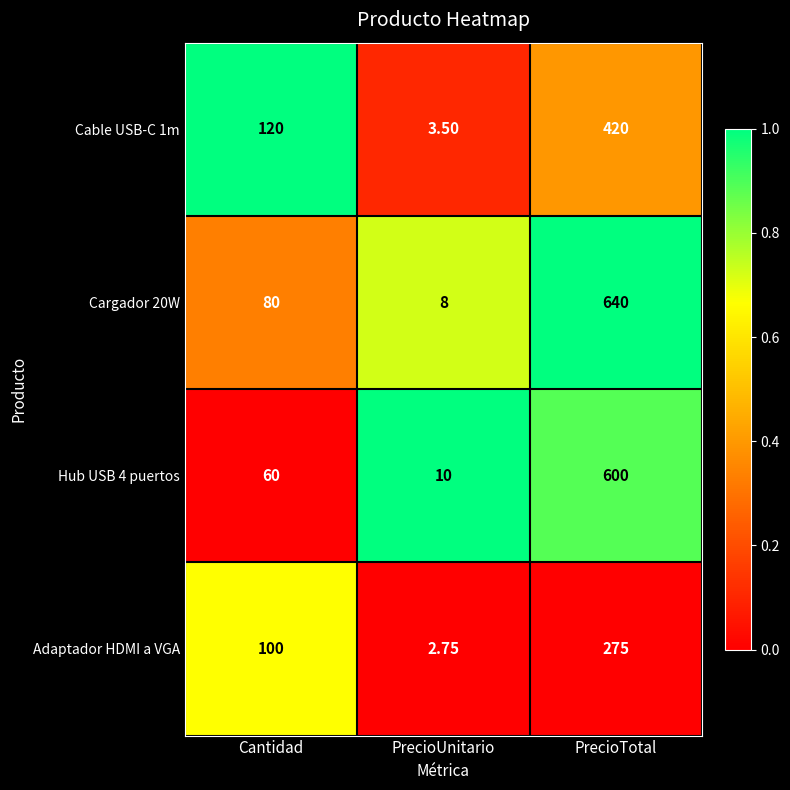

Which series changed the most between Cantidad and PrecioUnitario?

Cable USB-C 1m